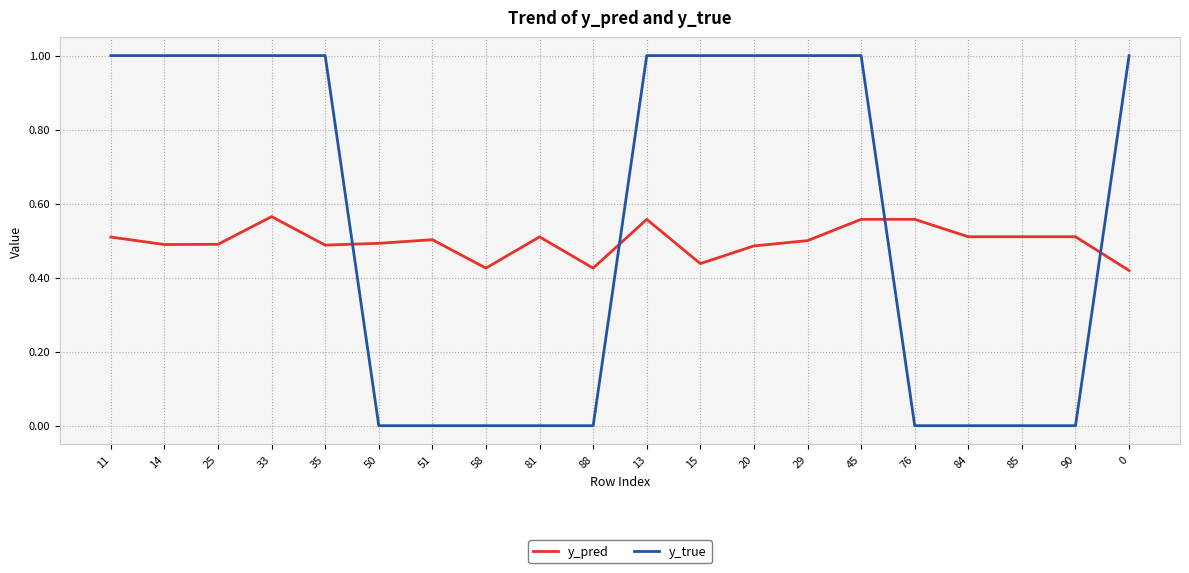

Is it true that y_true equals 0.0 at 76?

True